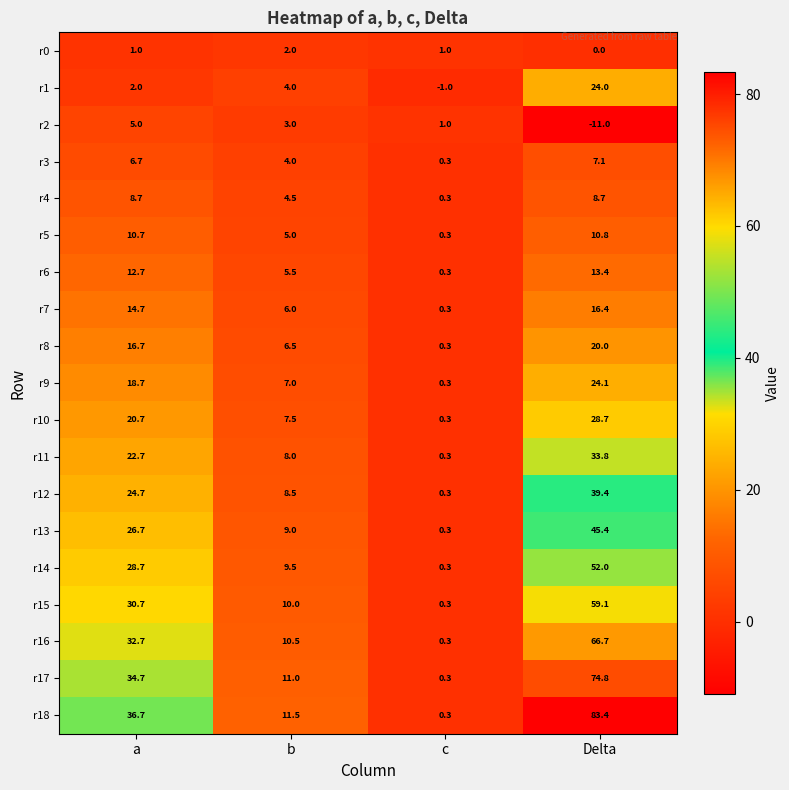

At how many categories does at least one series exceed 35?

2